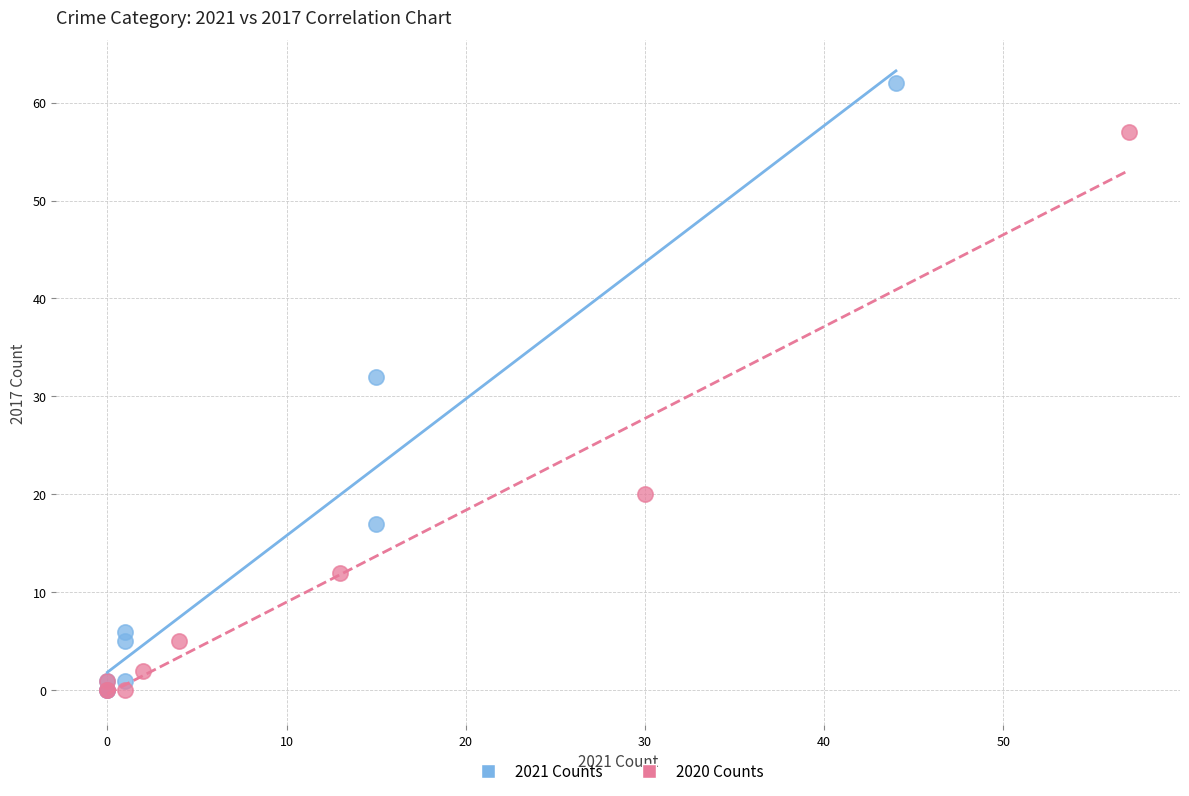

Which series has the widest spread of Y values?

2021 Counts